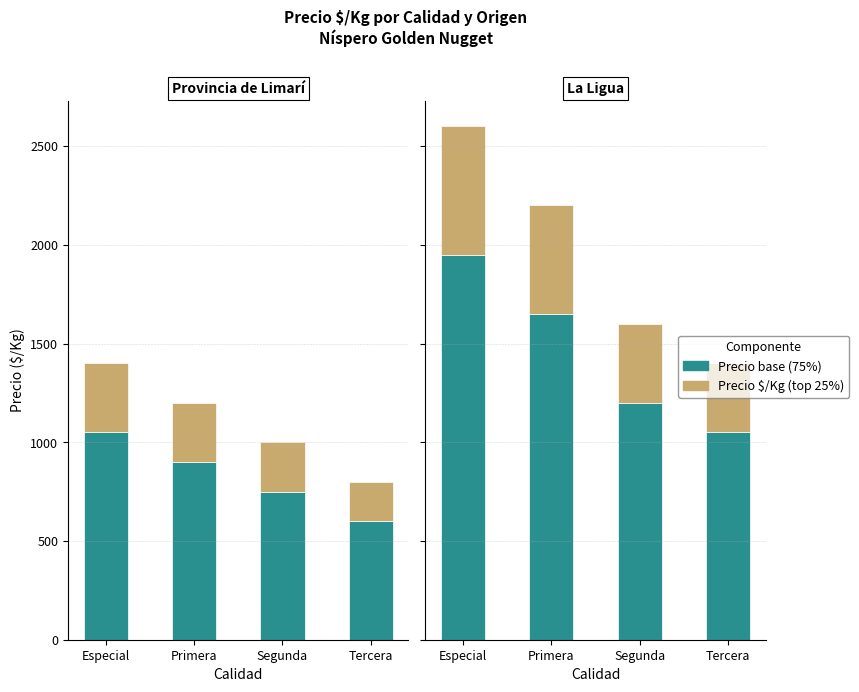

Between Especial and Segunda, which series saw the biggest shift?

Precio base